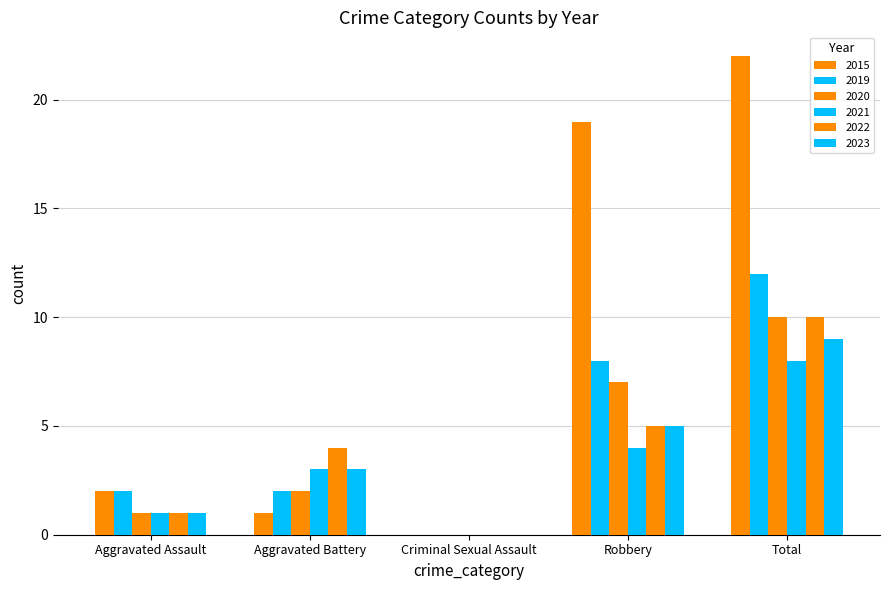

True or false: 2019 has a value of 1 at Aggravated Battery.

False